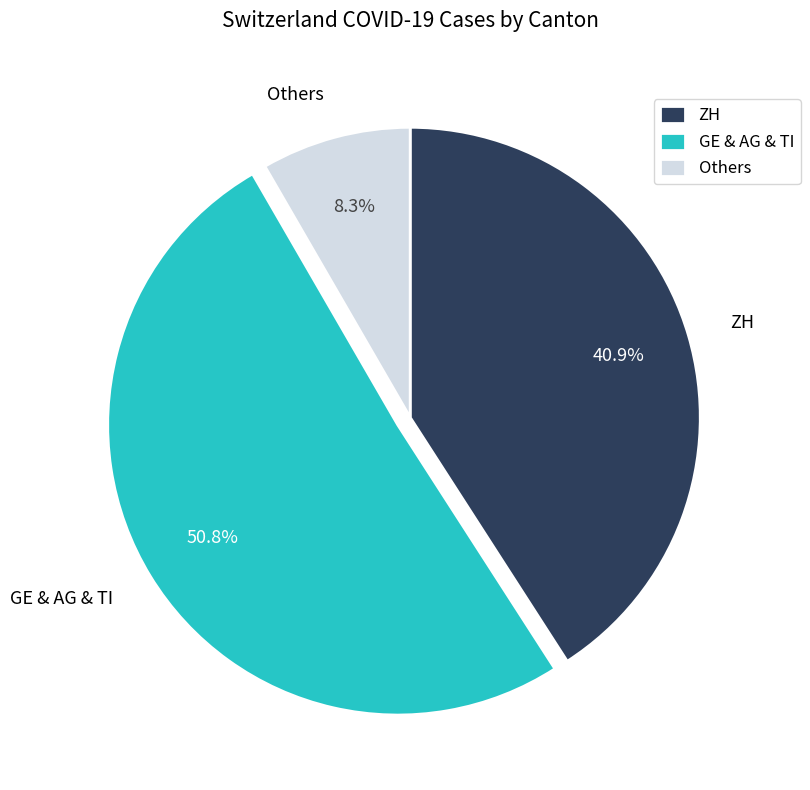

Rank the categories by value from lowest to highest.

Others, ZH, GE & AG & TI